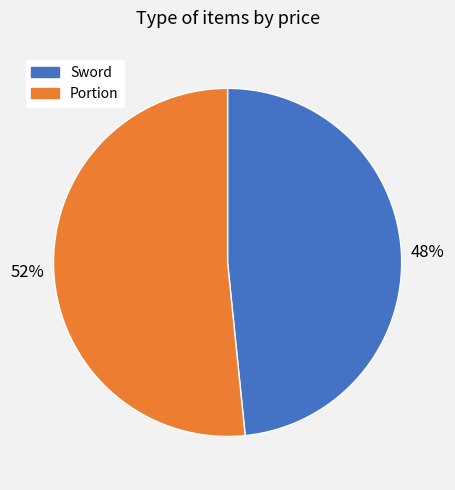

To the nearest percent, what portion does Portion represent?

52%